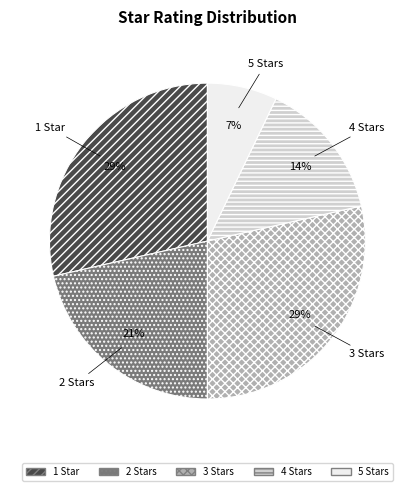

What percentage is the 4 Stars slice, to the nearest percent?

14%